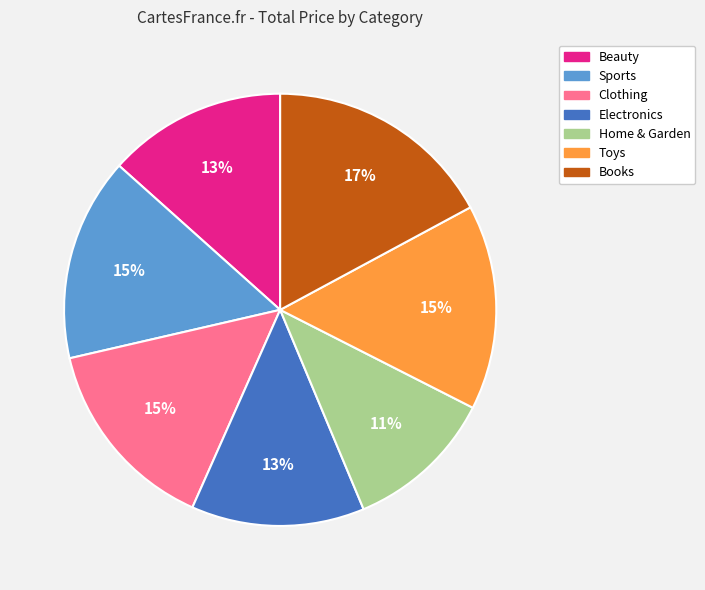

To the nearest percent, what is the average slice percentage?

14%